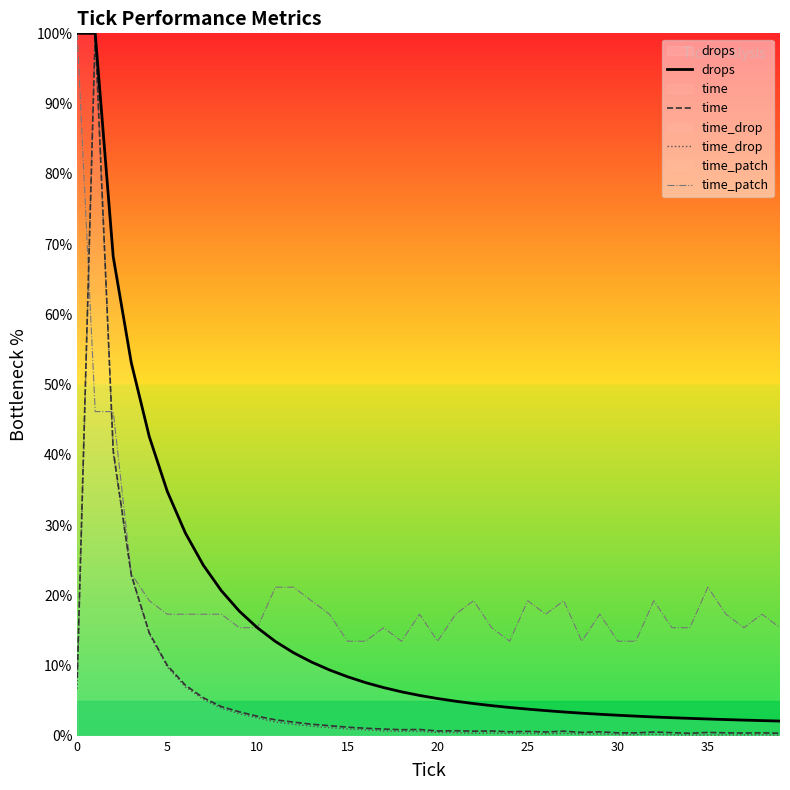

What is the difference between the highest and lowest values at 30?

13.3